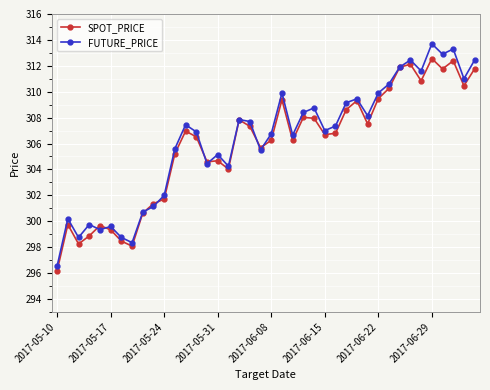

Which series has the largest range (max minus min)?

FUTURE_PRICE